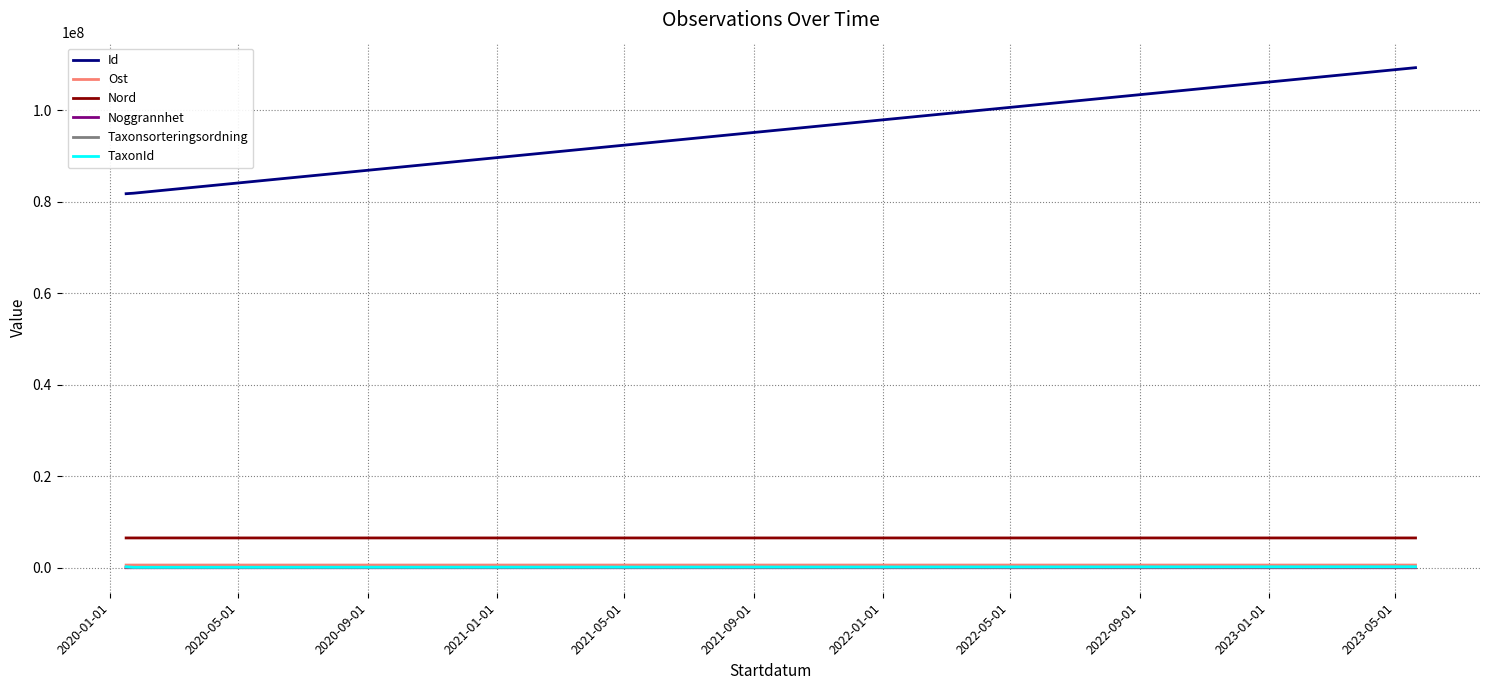

What is the greatest value displayed?

109344152.0